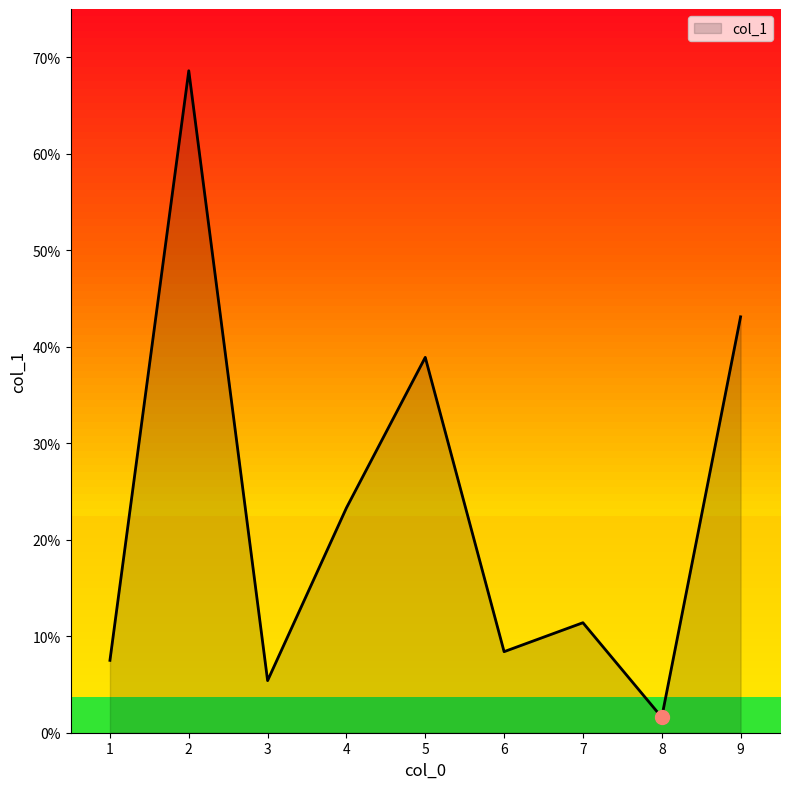

Rank the categories by value from highest to lowest.

2, 9, 5, 4, 7, 6, 1, 3, 8